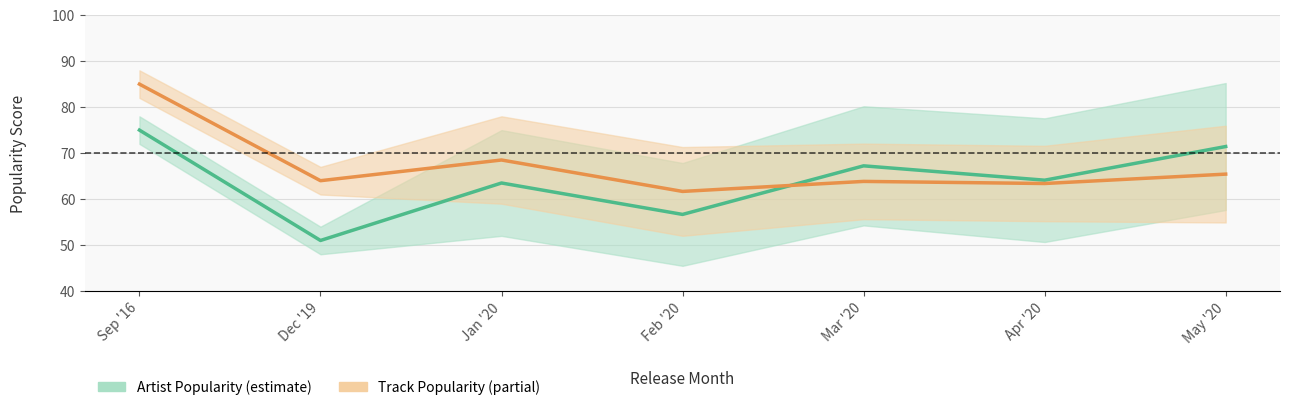

What is the spread (max minus min) of values at Jan '20?

5.0